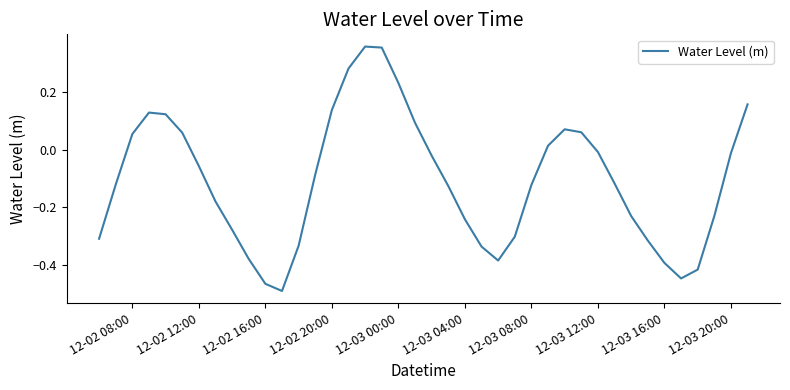

What is the difference between the maximum and minimum values?

0.8